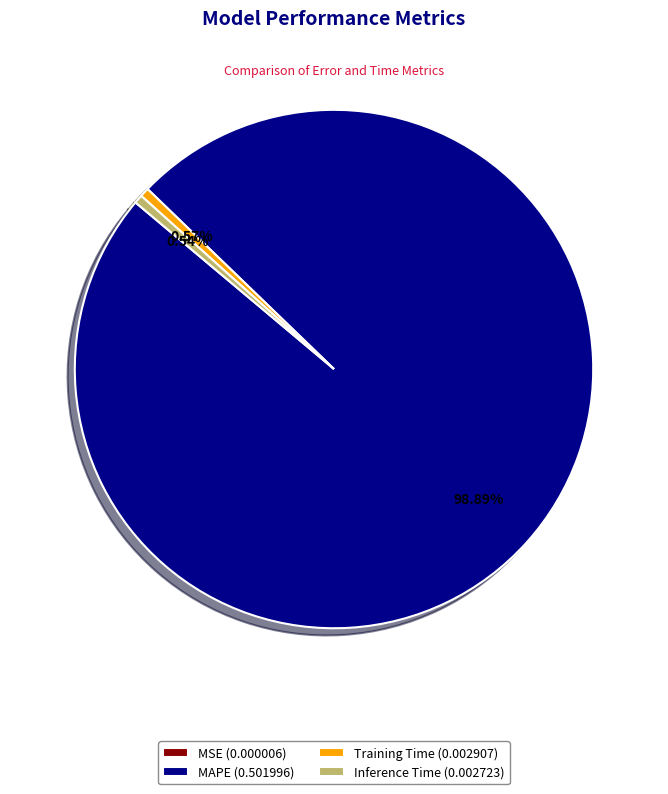

Does Inference Time (0.002723) account for over 50% of the chart?

No